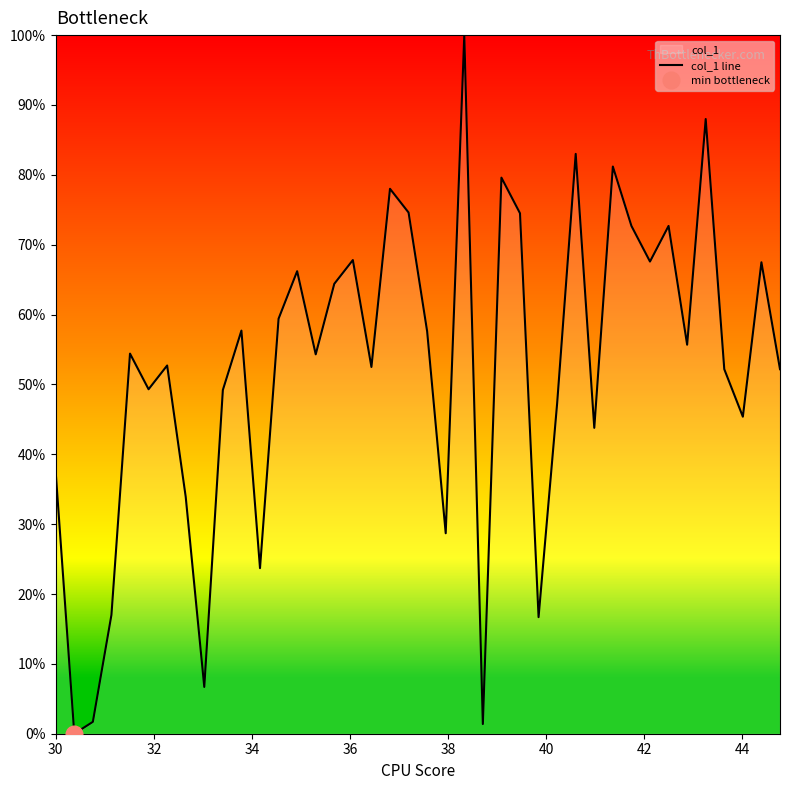

What is the highest value of the col_1 line series?

100.0